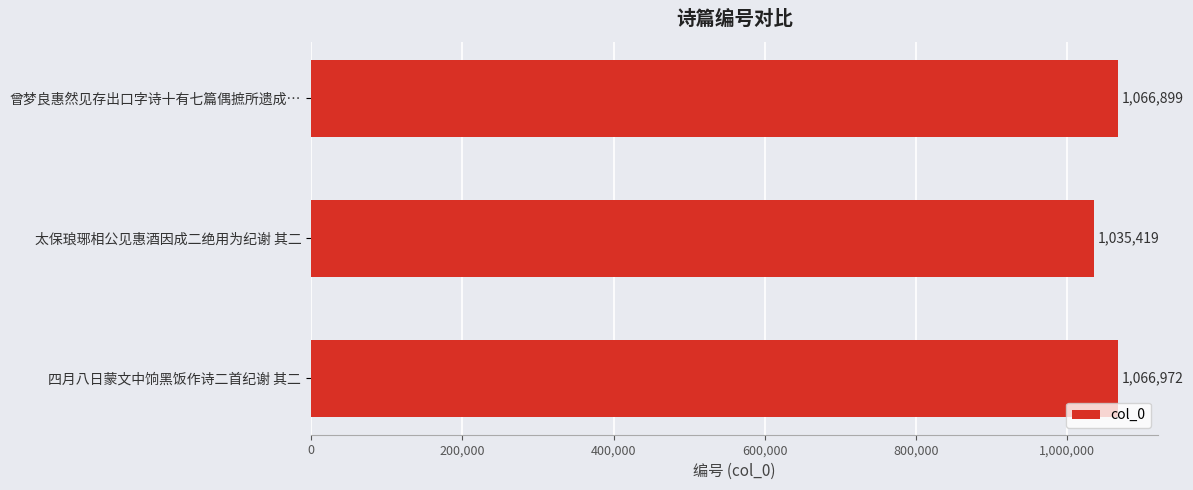

What is the value of the 1st bar from the top?

1066899